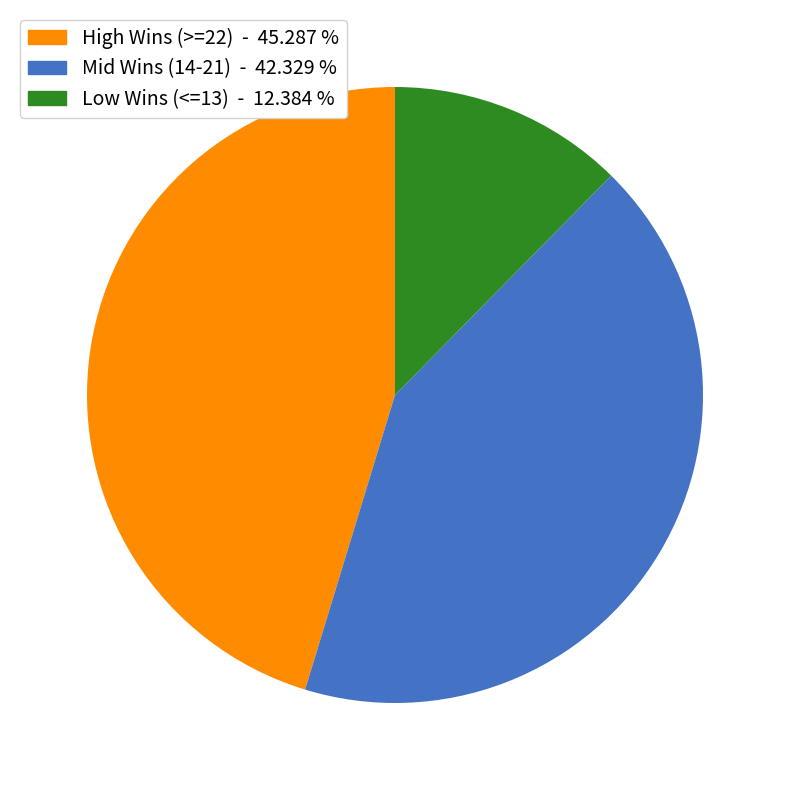

Is there a majority slice in this chart?

No